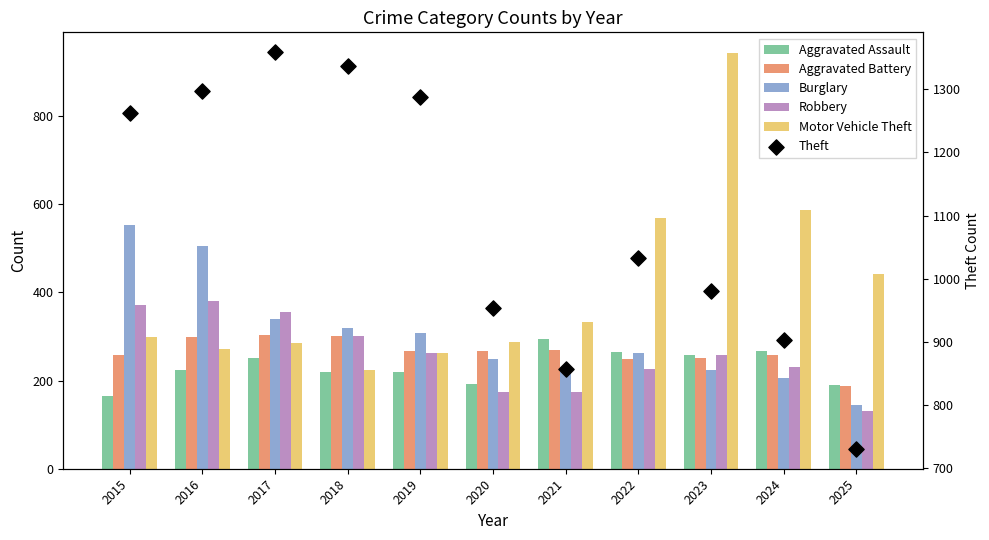

What is the total value across all series at 2021?

2148